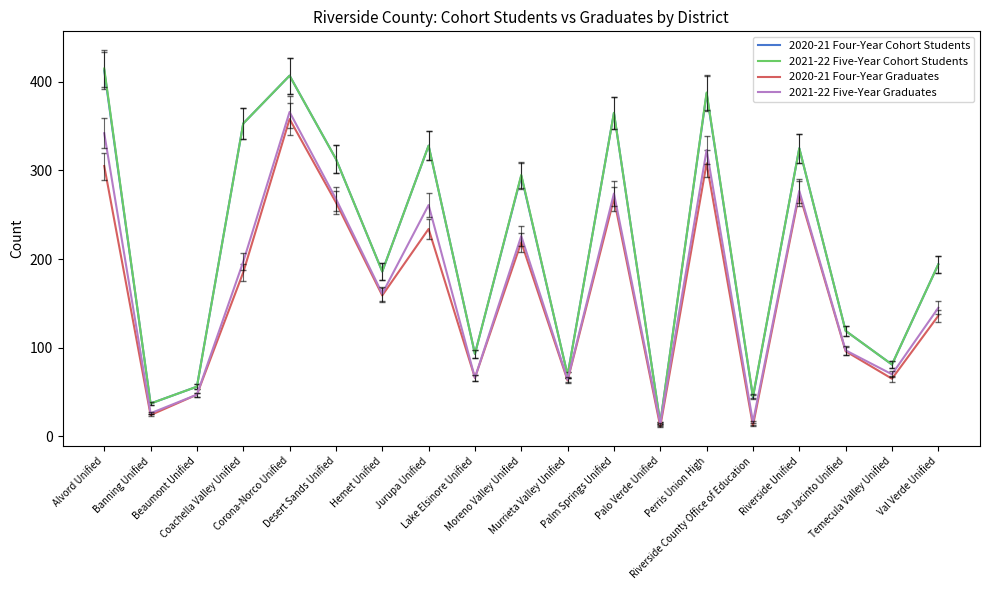

How many distinct data groups are displayed?

4